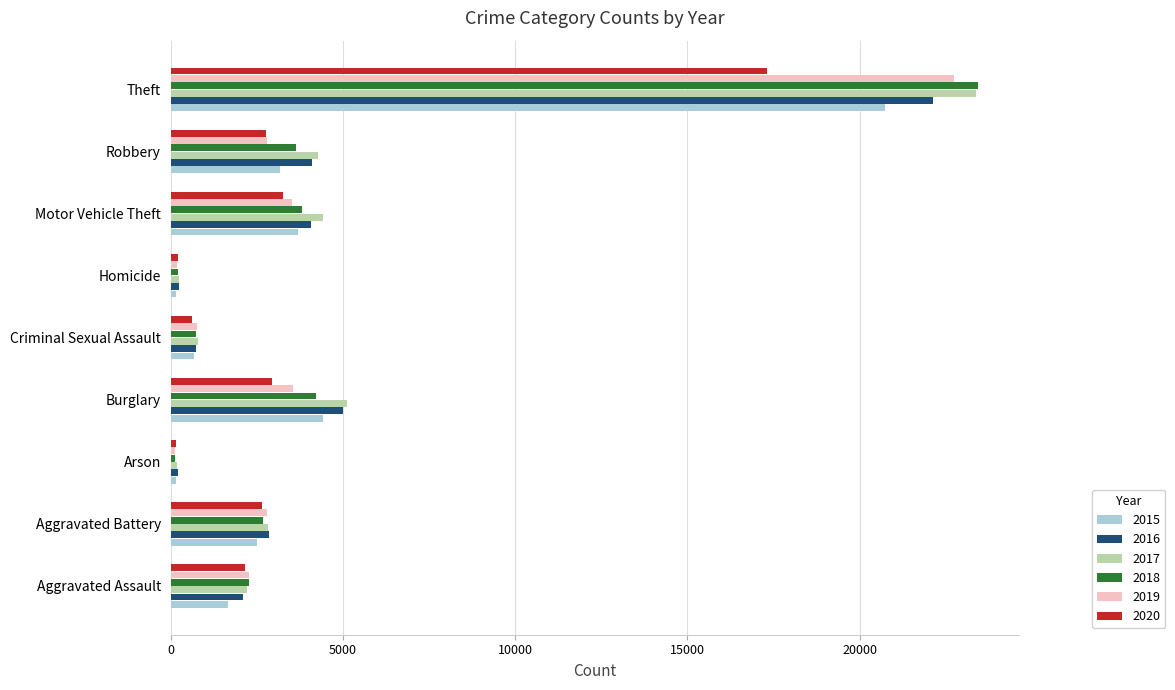

Which series changed the most between Robbery and Theft?

2019